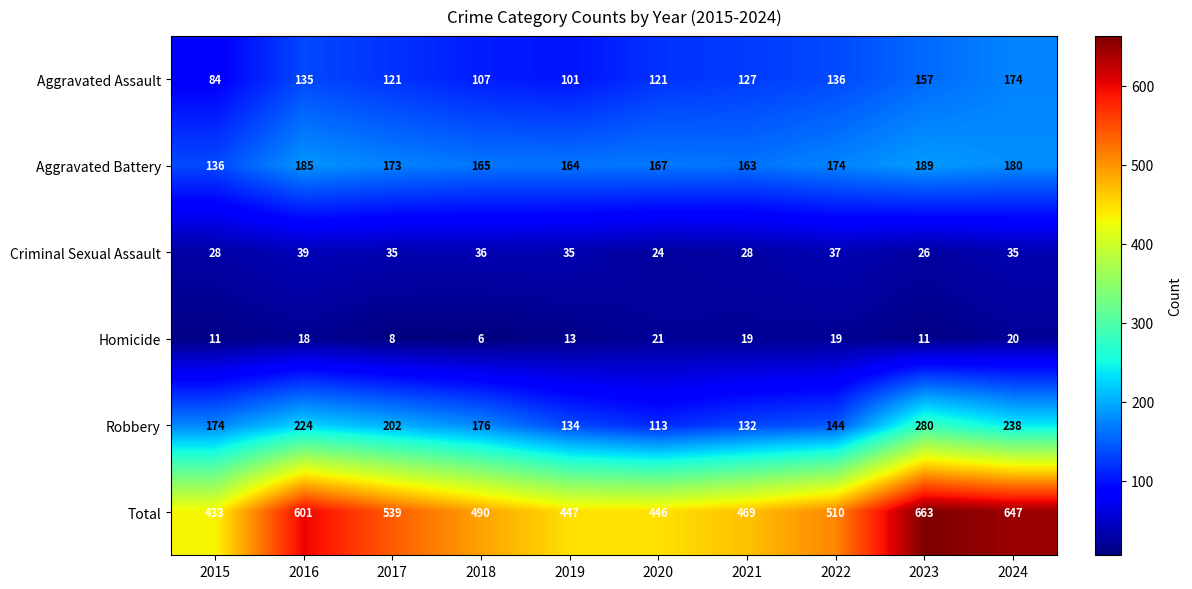

The value of Criminal Sexual Assault at 2023 is 18. True or false?

False